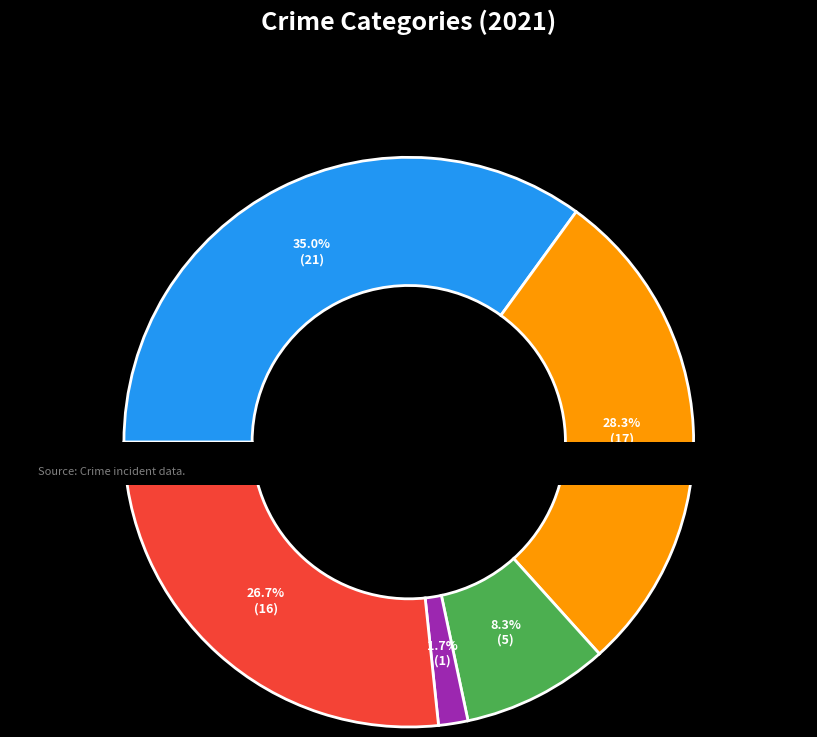

To the nearest percent, what is the difference between the Robbery and Homicide slice percentages?

25%